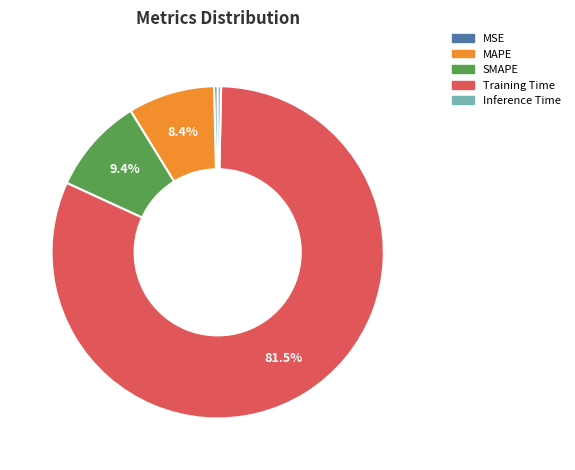

How much of the chart is everything except MAPE?

91.6%